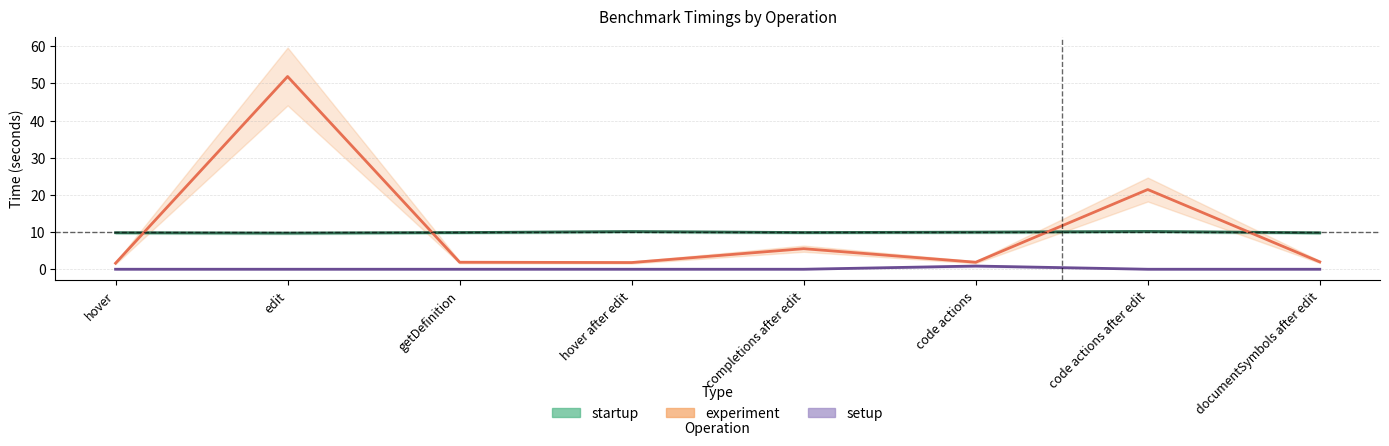

True or false: setup has more than 1 interior local peaks.

False